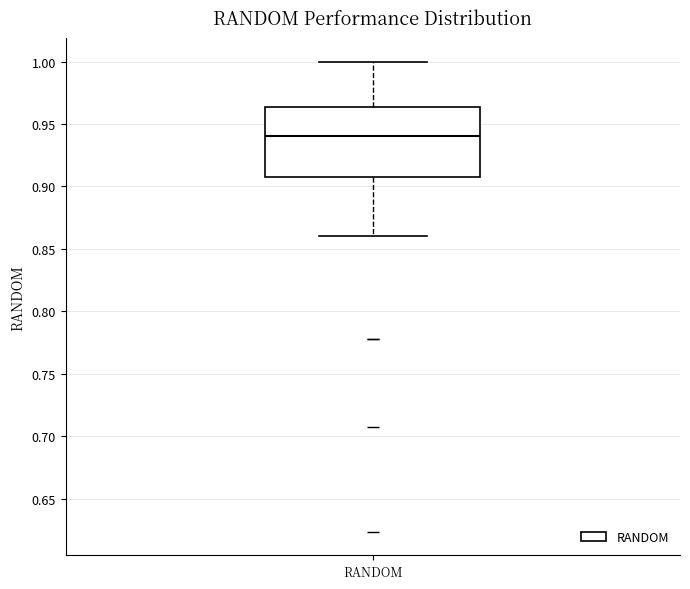

Read this box plot against the y-axis: the position of the median line, the range covered by the box, and the ends of both whiskers. The values are not printed on the chart, so give them approximately, as read against the axis.

median 0.940, box 0.910 to 0.965, whiskers 0.860 to 1.000